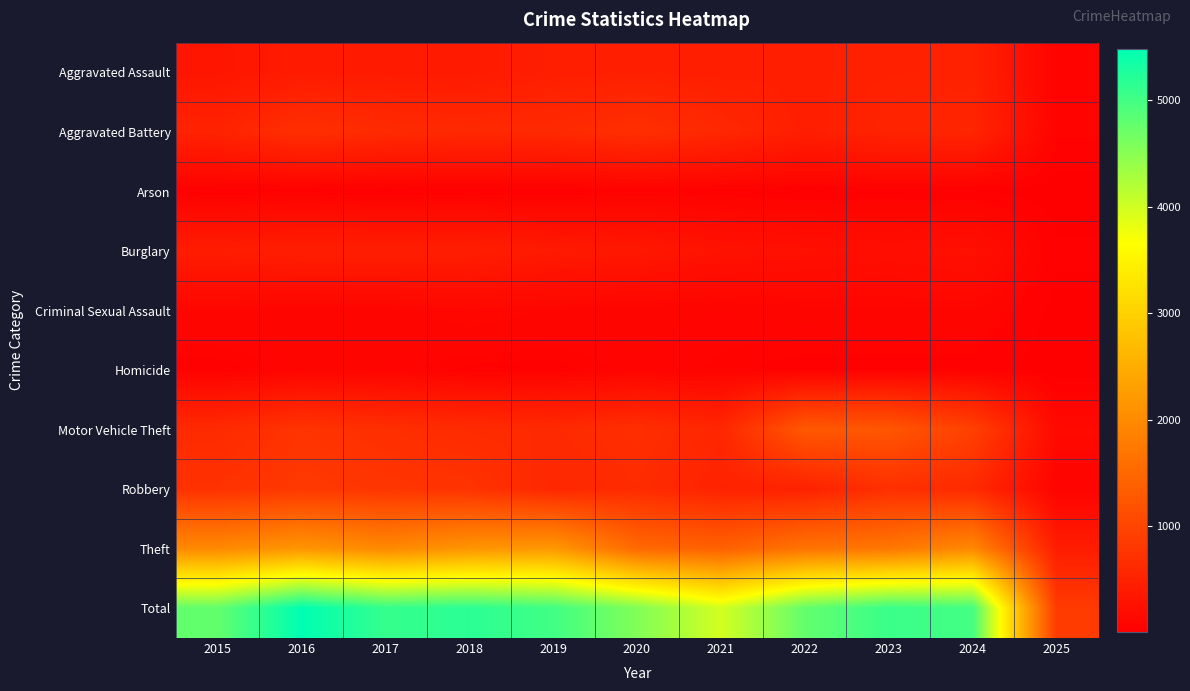

Reading right to left, what are all the values shown in this chart?

Aggravated Assault: 2025=68	2024=494	2023=486	2022=458	2021=452	2020=466	2019=452	2018=392	2017=396	2016=402	2015=323
Aggravated Battery: 2025=69	2024=546	2023=529	2022=446	2021=587	2020=686	2019=608	2018=600	2017=623	2016=691	2015=515
Arson: 2025=8	2024=28	2023=39	2022=31	2021=44	2020=55	2019=32	2018=37	2017=23	2016=40	2015=35
Burglary: 2025=36	2024=255	2023=223	2022=253	2021=280	2020=357	2019=383	2018=443	2017=453	2016=451	2015=421
Criminal Sexual Assault: 2025=17	2024=104	2023=98	2022=93	2021=81	2020=89	2019=102	2018=123	2017=91	2016=87	2015=105
Homicide: 2025=8	2024=48	2023=48	2022=50	2021=69	2020=81	2019=53	2018=56	2017=82	2016=87	2015=50
Motor Vehicle Theft: 2025=156	2024=931	2023=1244	2022=1272	2021=560	2020=673	2019=611	2018=631	2017=680	2016=756	2015=614
Robbery: 2025=71	2024=611	2023=687	2022=495	2021=506	2020=637	2019=577	2018=741	2017=780	2016=819	2015=726
Theft: 2025=423	2024=1970	2023=1711	2022=1665	2021=1392	2020=1512	2019=2190	2018=2140	2017=1968	2016=2148	2015=1981
Total: 2025=856	2024=4987	2023=5065	2022=4763	2021=3971	2020=4556	2019=5008	2018=5163	2017=5096	2016=5481	2015=4770